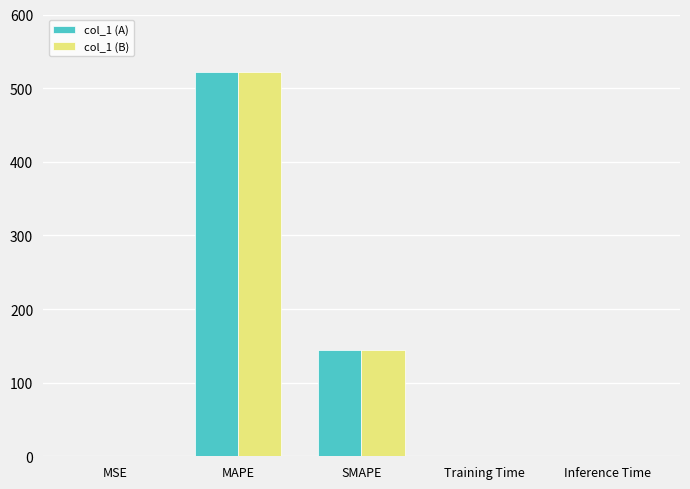

The value of col_1 (A) at Inference Time is 0.0. True or false?

True